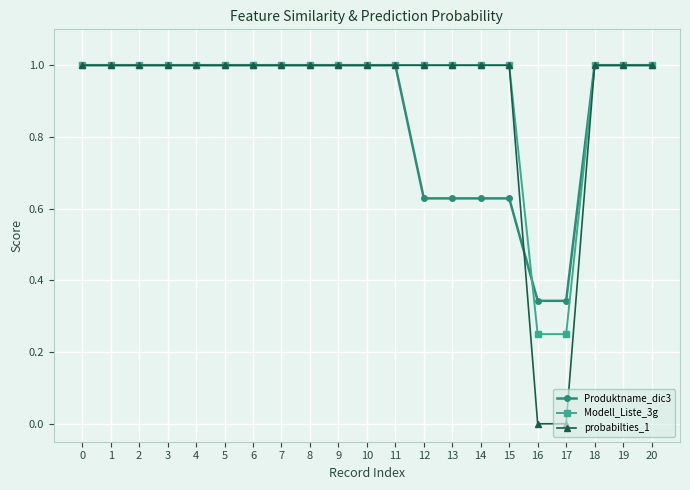

What is the total value across all series at 12?

2.6